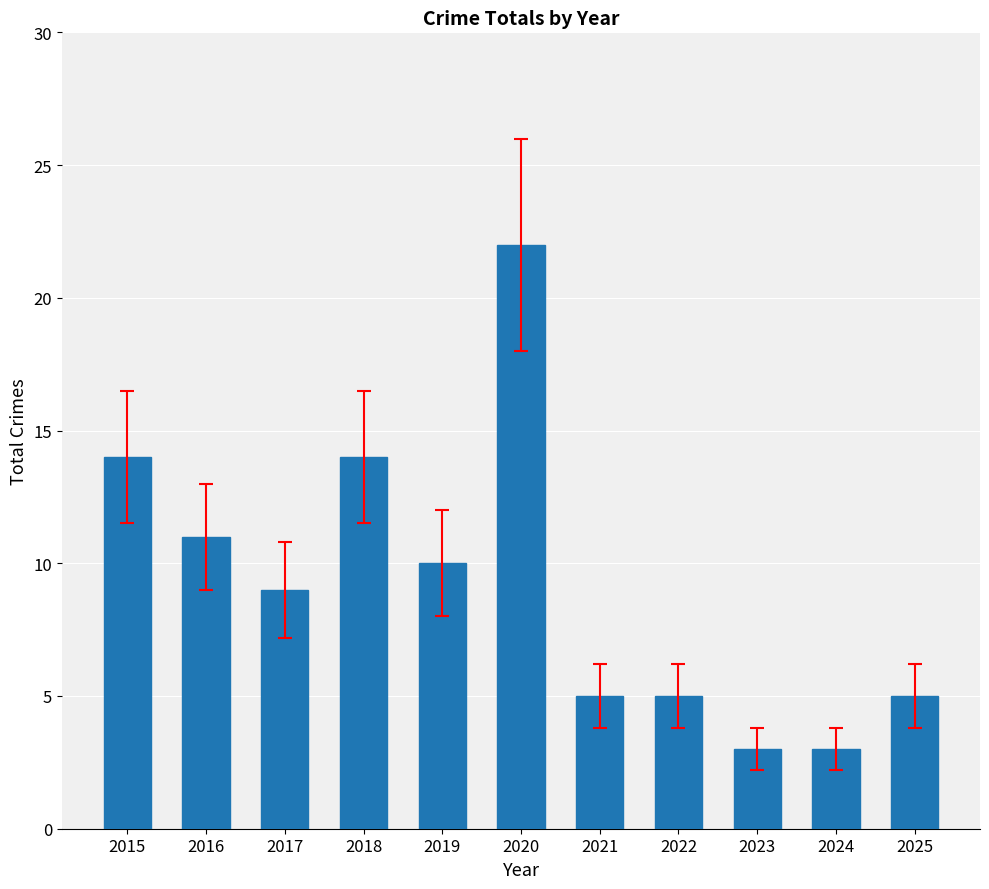

How many bars are there in total?

11